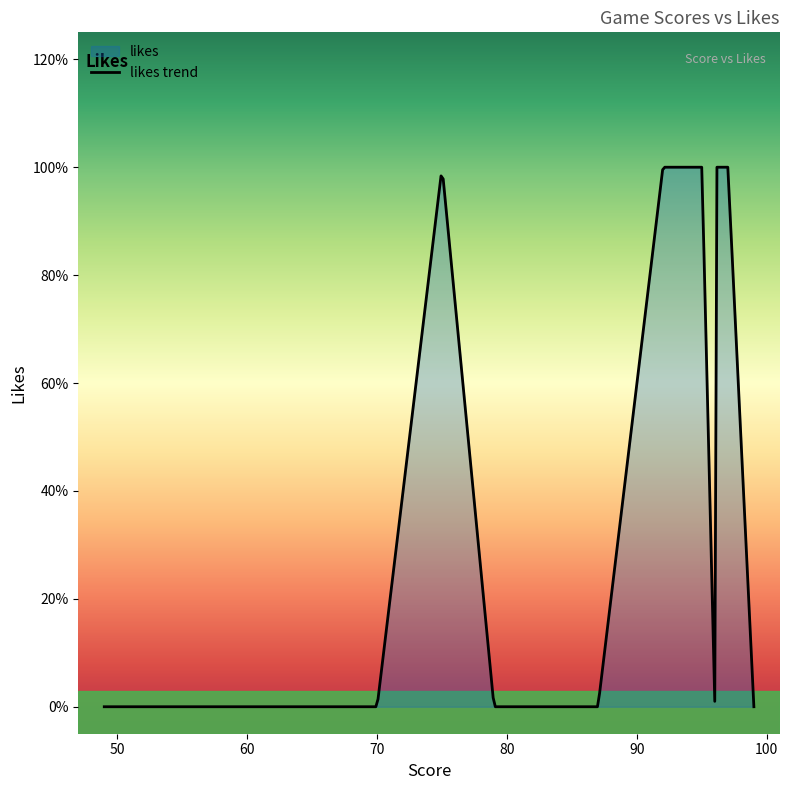

List the labels in order of value, largest first.

95, 92, 97, 96, 96, 75, 75, 96, 79, 87, 49, 99, 96, 70, 79